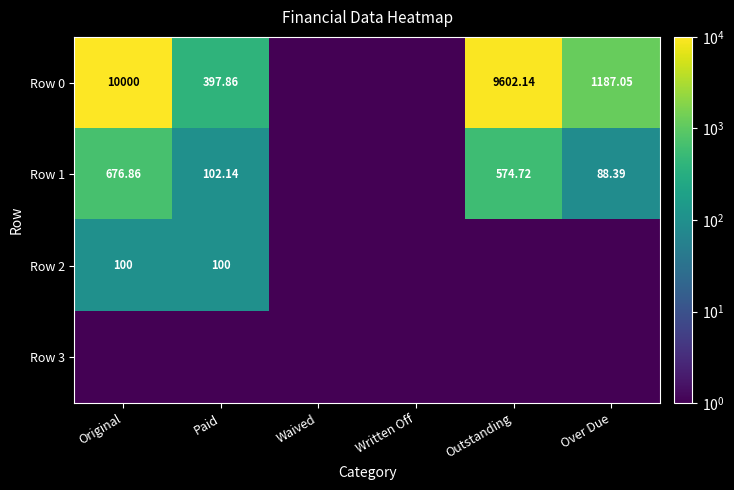

Is the value of Row 1 at Original greater than the value of Row 2 at Written Off?

Yes